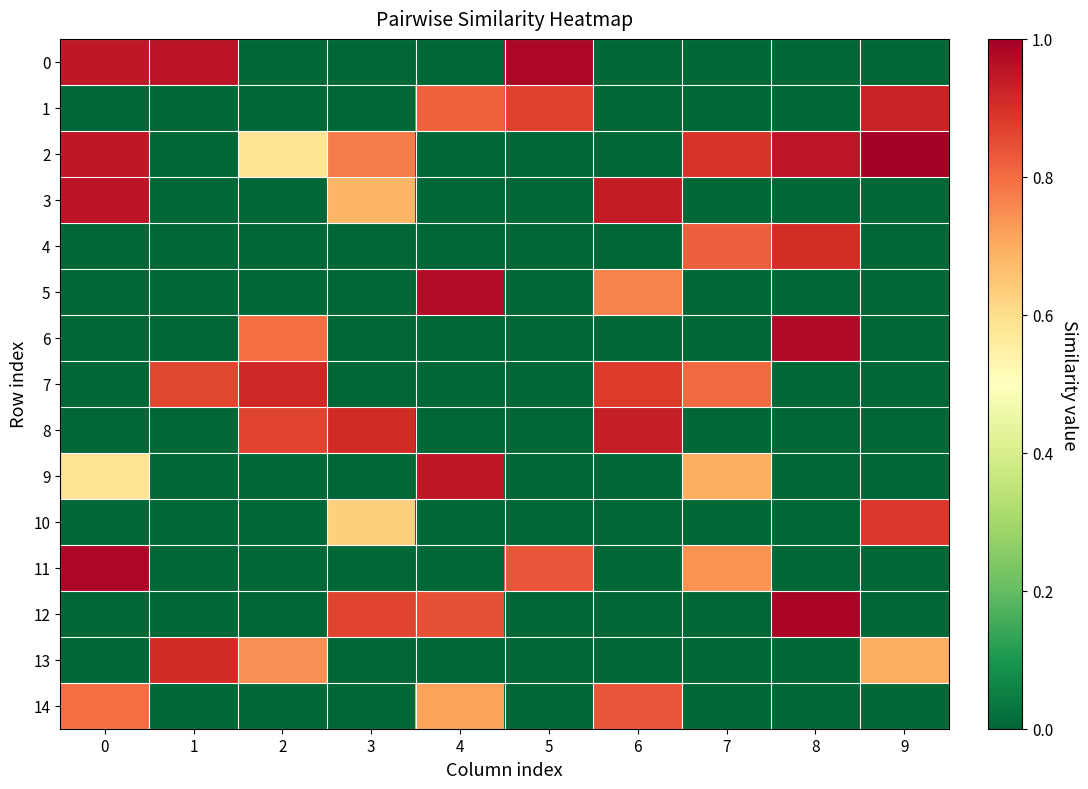

What is the spread (max minus min) of values at 7?

0.9